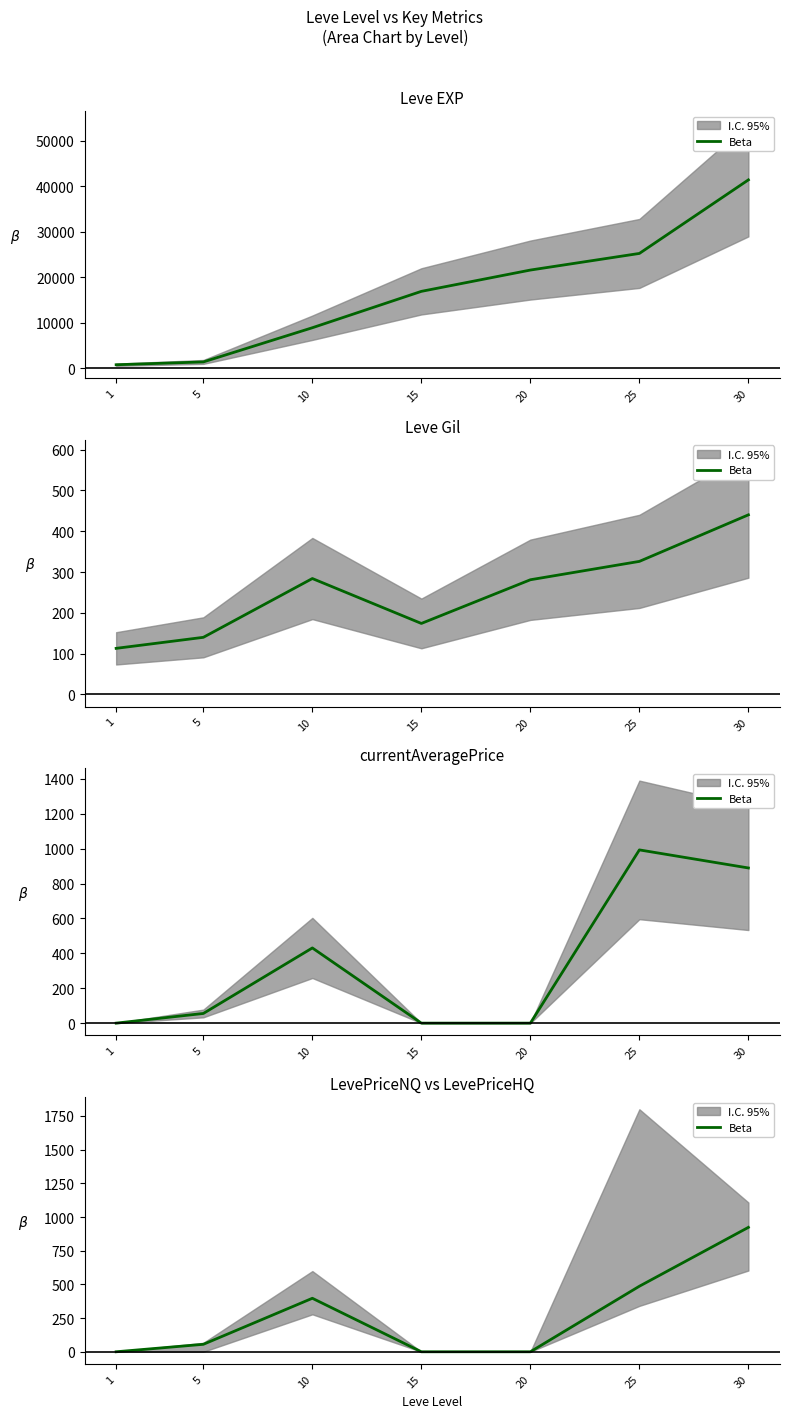

At which label is the value closest to 461?

25